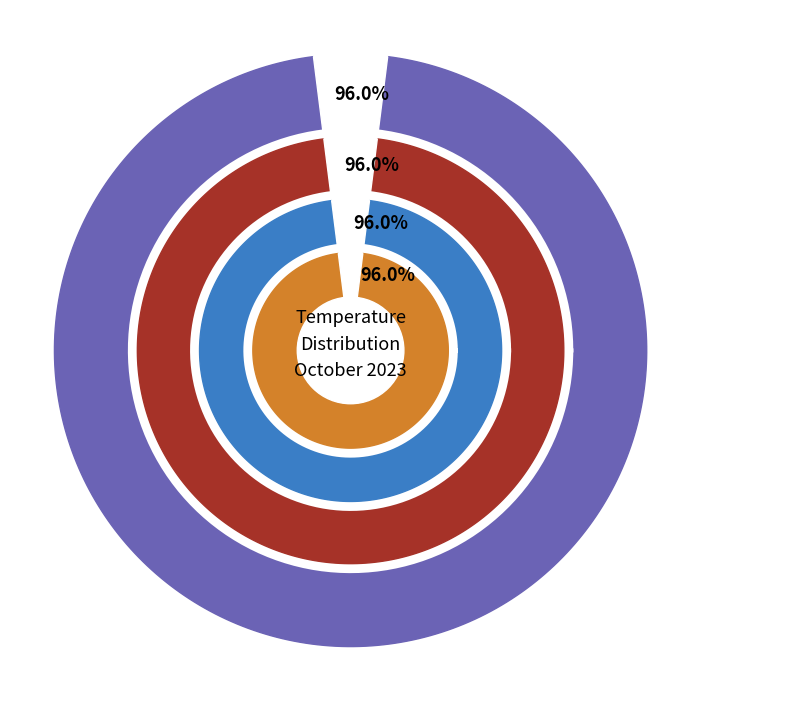

Is it true that 2023-10-21 is 1% of the pie?

False